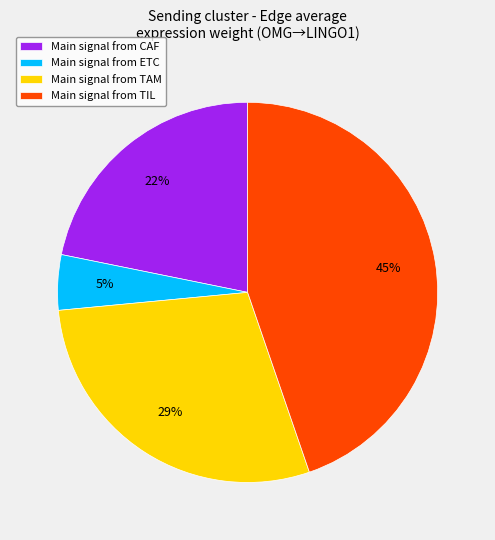

Combined, do Main signal from ETC and Main signal from TIL account for over 50%?

No